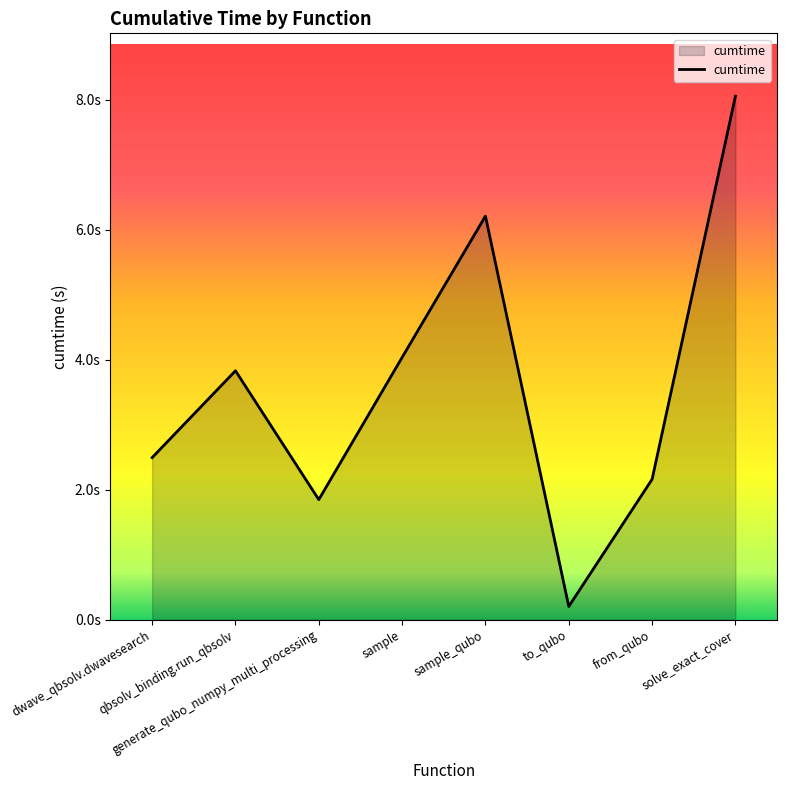

What is the label of the 7th point from the right?

qbsolv_binding.run_qbsolv